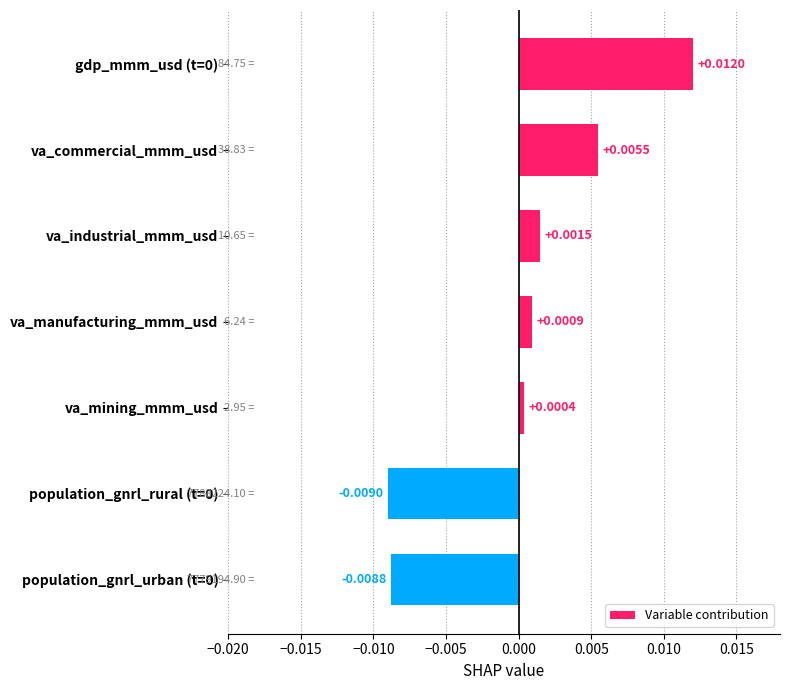

What is the label of the 3rd bar from the top?

va_industrial_mmm_usd